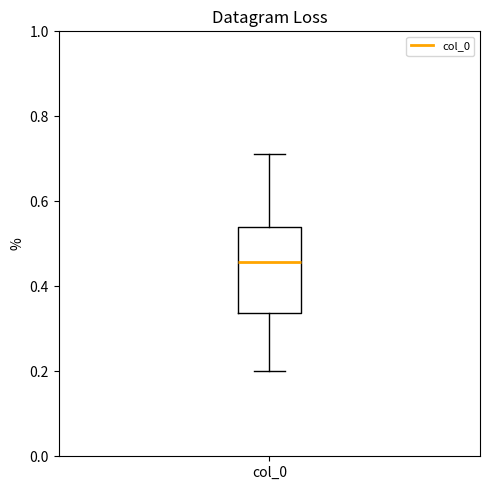

Read this box plot against the y-axis: the position of the median line, the range covered by the box, and the ends of both whiskers. The values are not printed on the chart, so give them approximately, as read against the axis.

median 0.46, box 0.34 to 0.54, whiskers 0.20 to 0.72